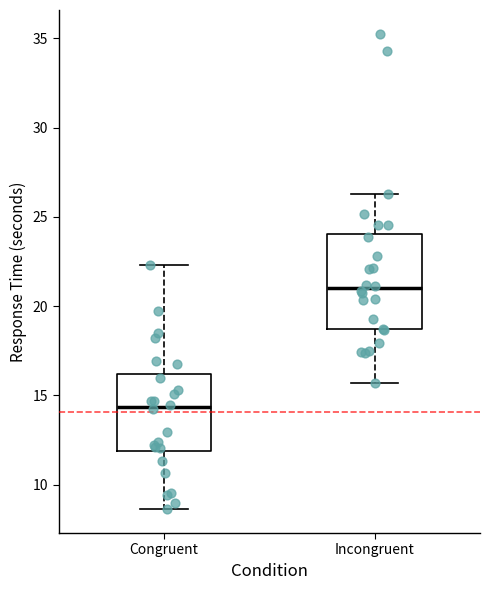

Which box is the tallest, from its lower edge to its upper edge?

Incongruent